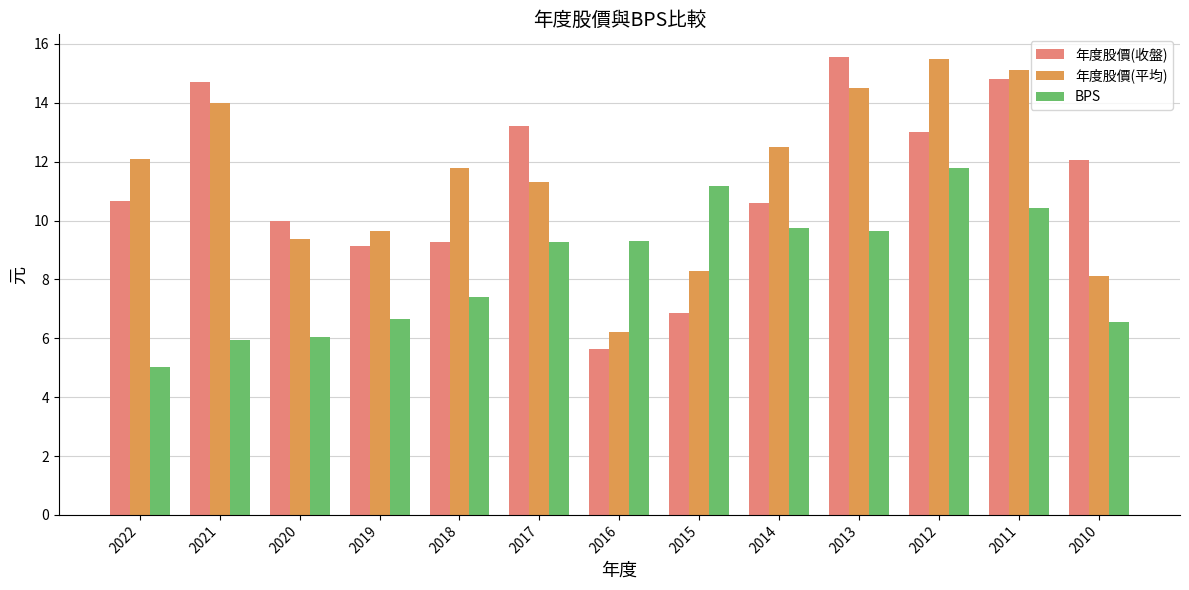

What is the difference between the maximum and second lowest values in the 年度股價(平均) series?

7.4